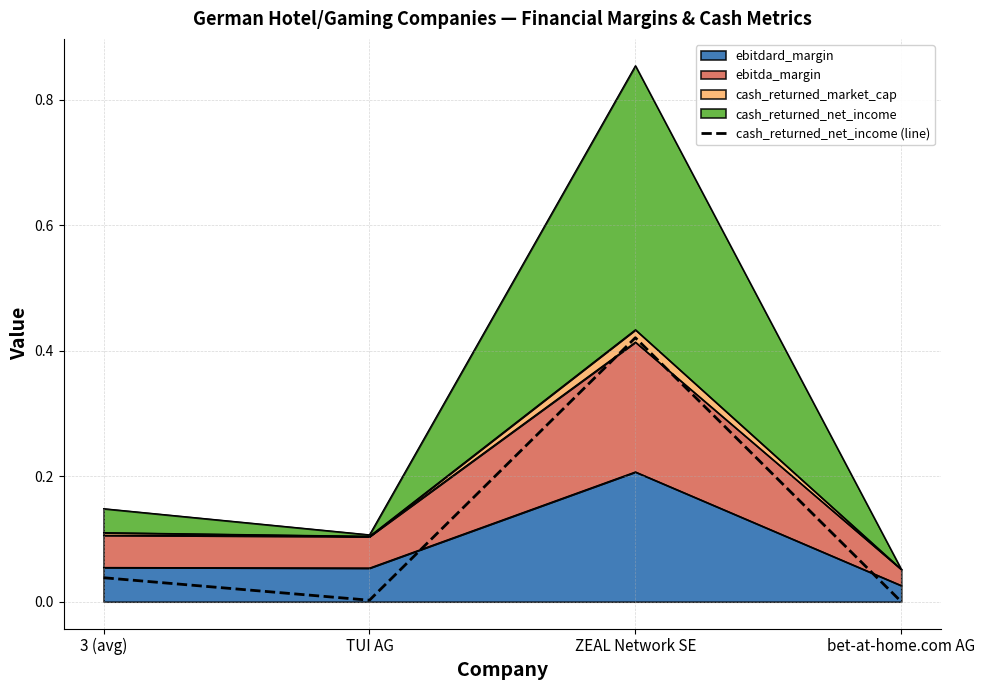

Between TUI AG and bet-at-home.com AG, which is larger?

TUI AG